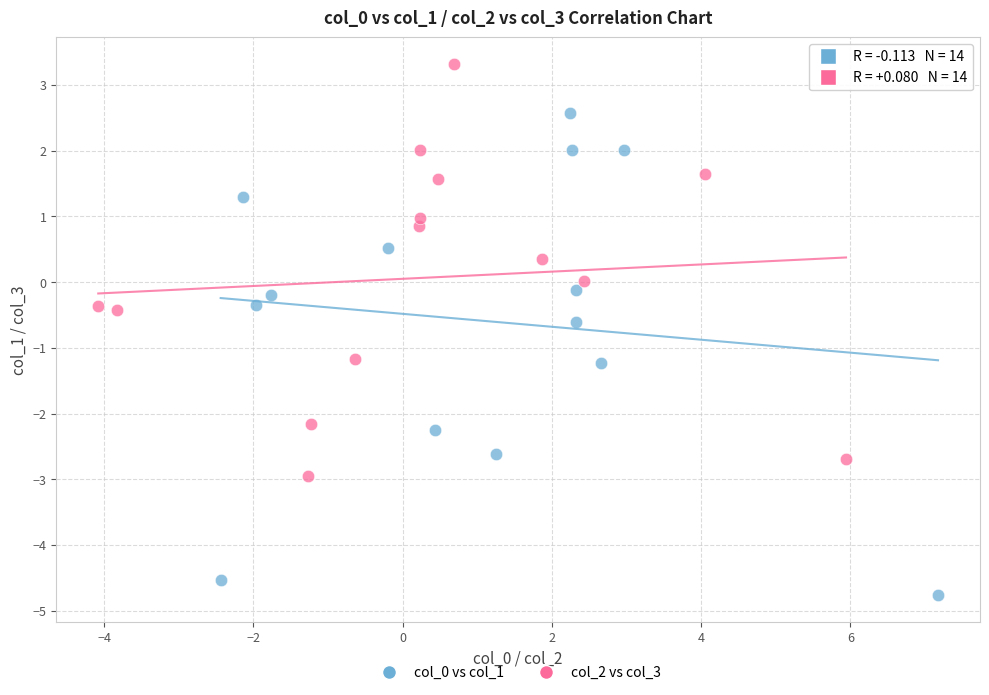

Which series contains the highest Y value?

col_2 vs col_3